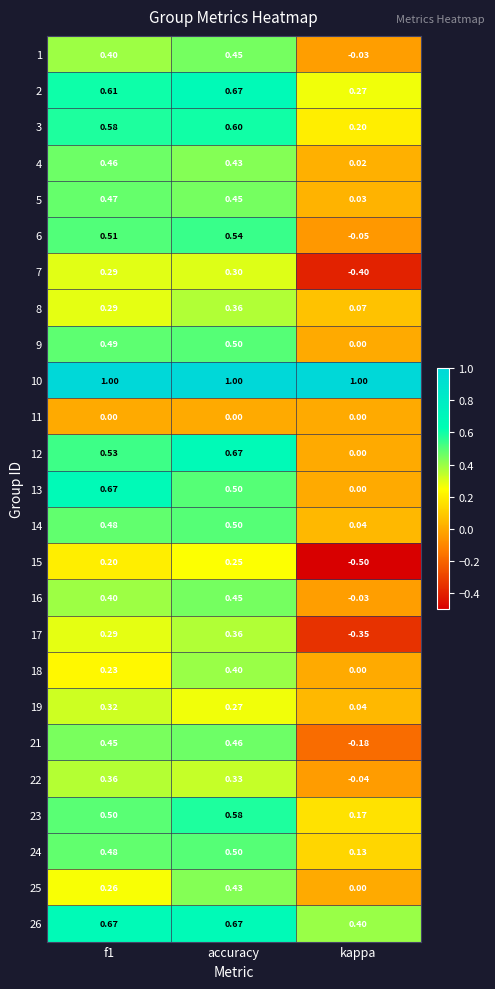

At which label does 25 reach its minimum?

kappa